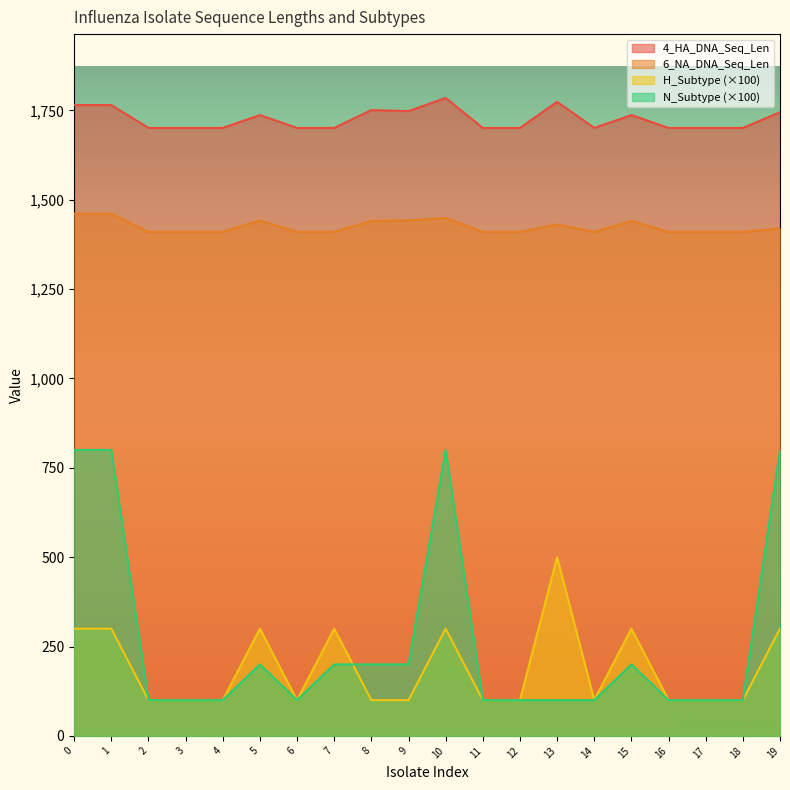

What is the smallest value displayed?

100